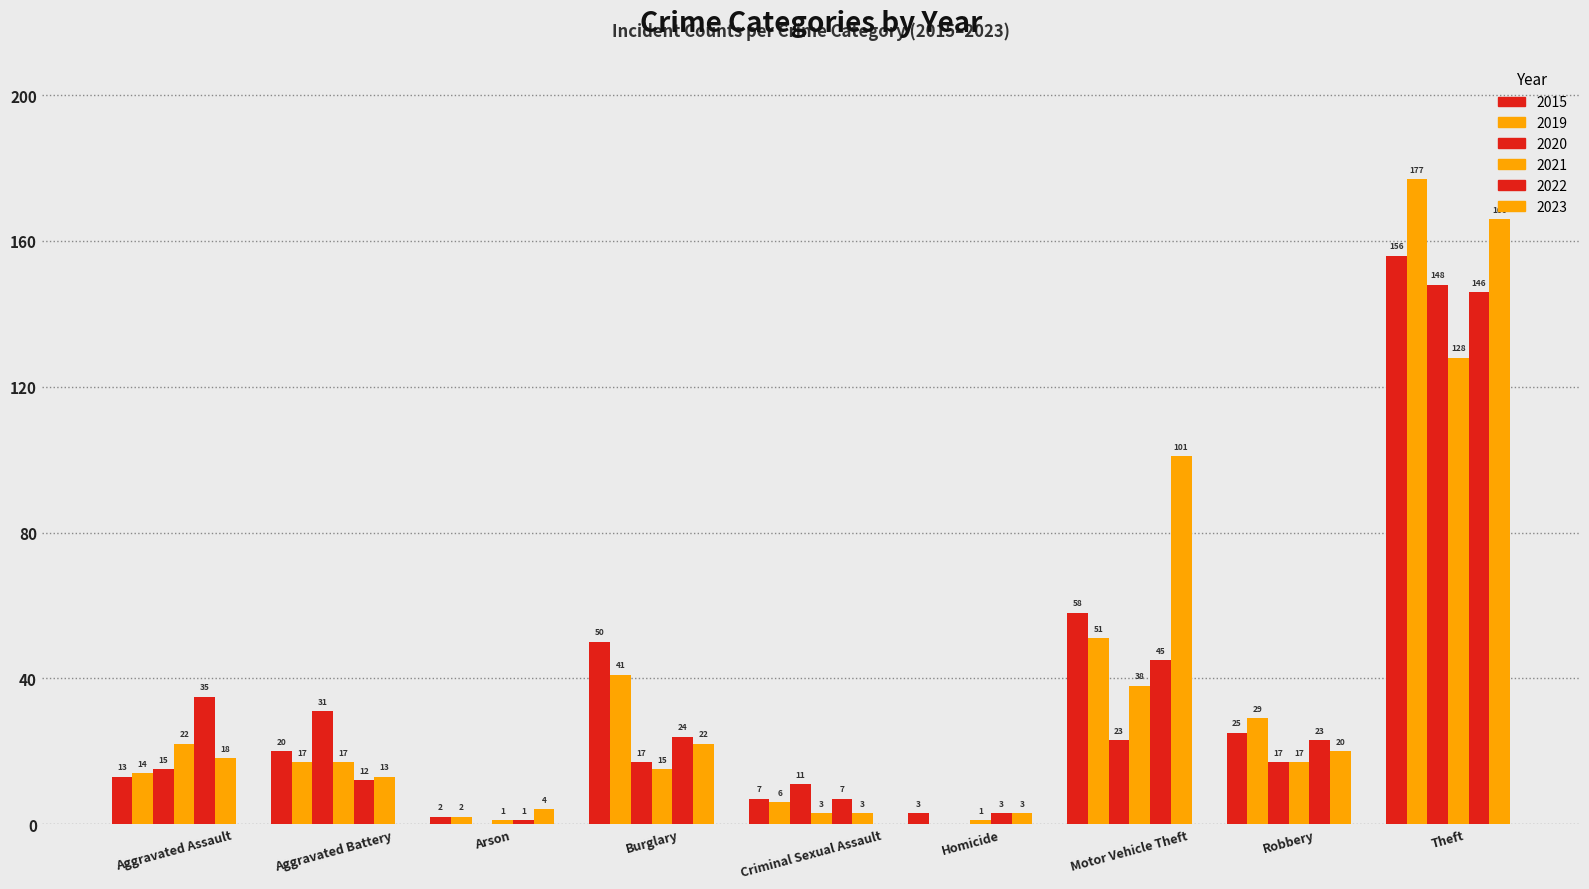

How many groups of bars are there?

9